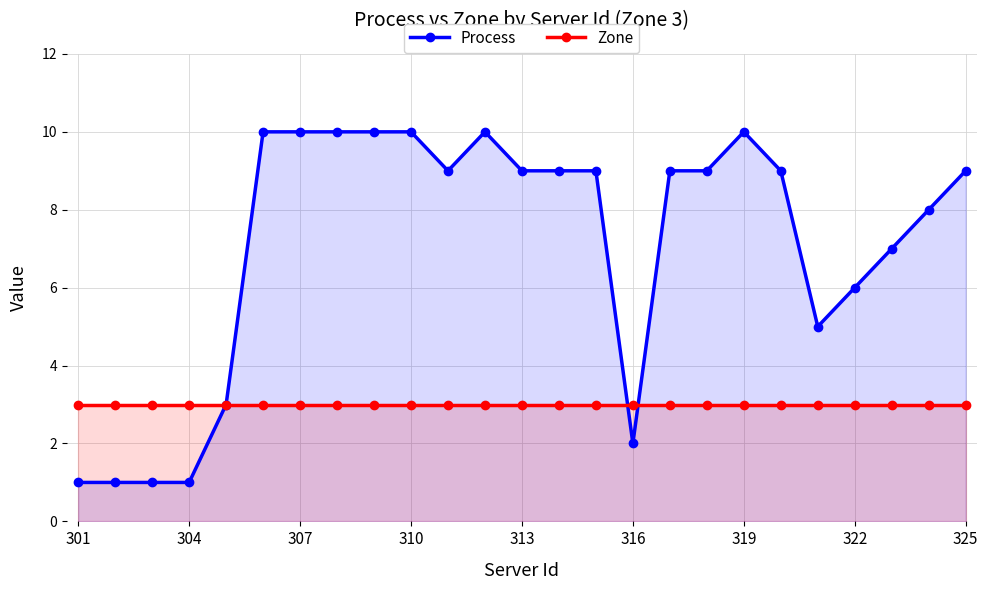

True or false: Process has a value of 9 at 325.

True